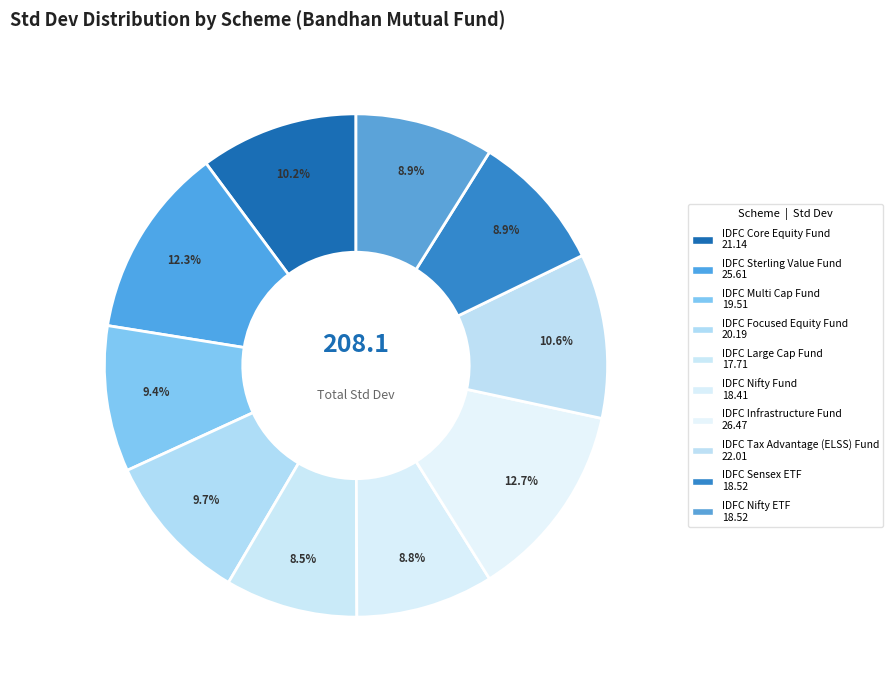

How many segments does this pie chart have?

10